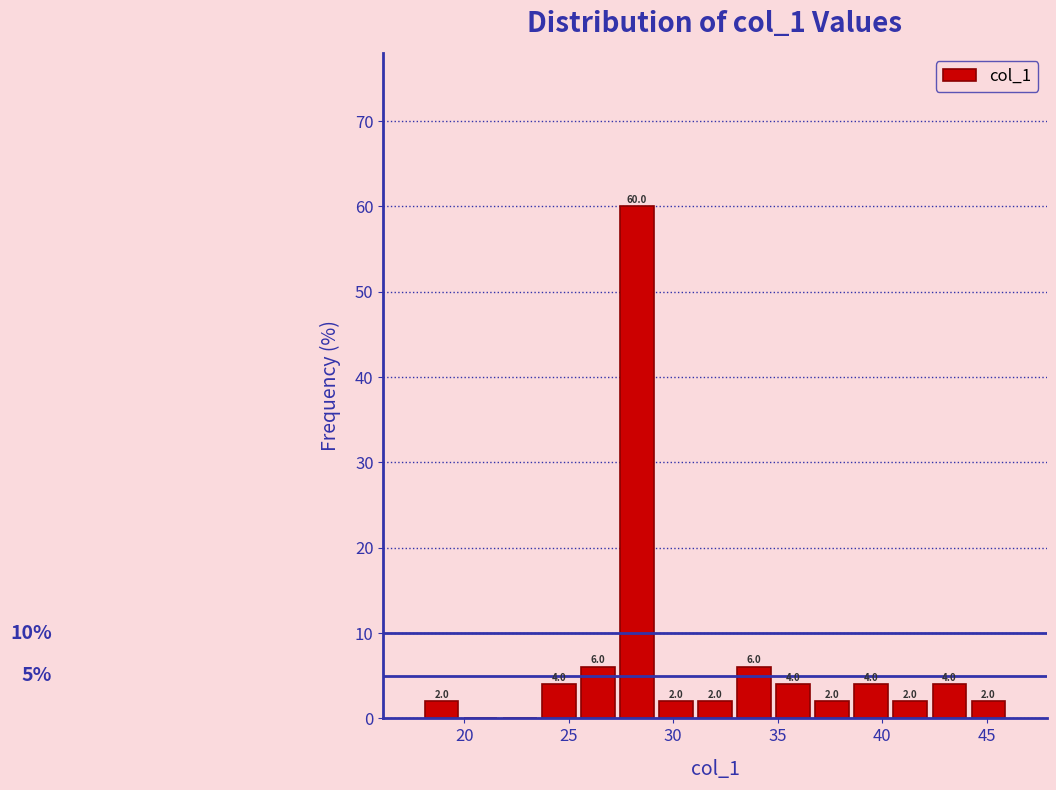

Read against the x-axis, roughly where is the centre of the tallest bar?

28.5